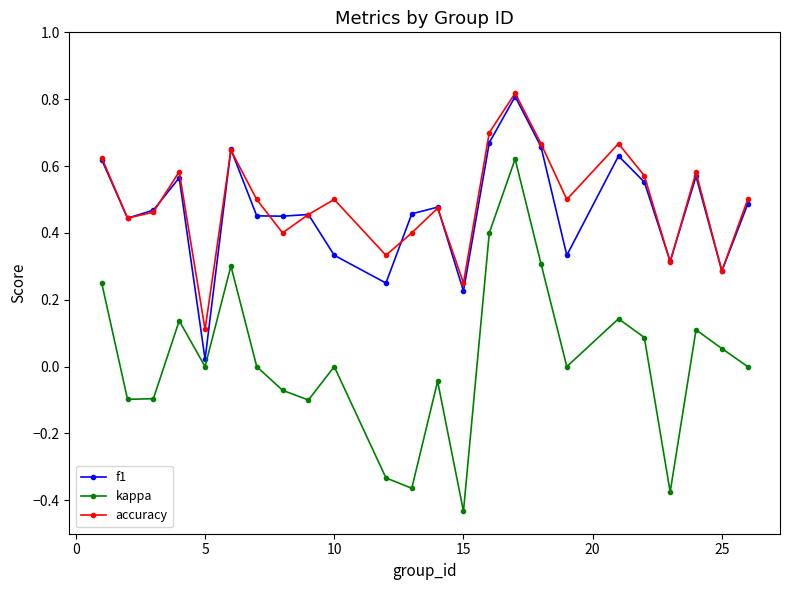

Which series has the largest range (max minus min)?

kappa